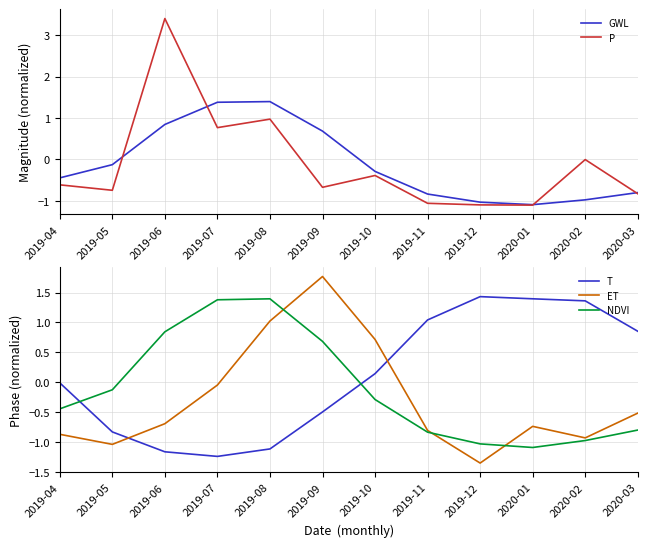

What is the difference between the second highest and minimum values in the ET series?

2.4